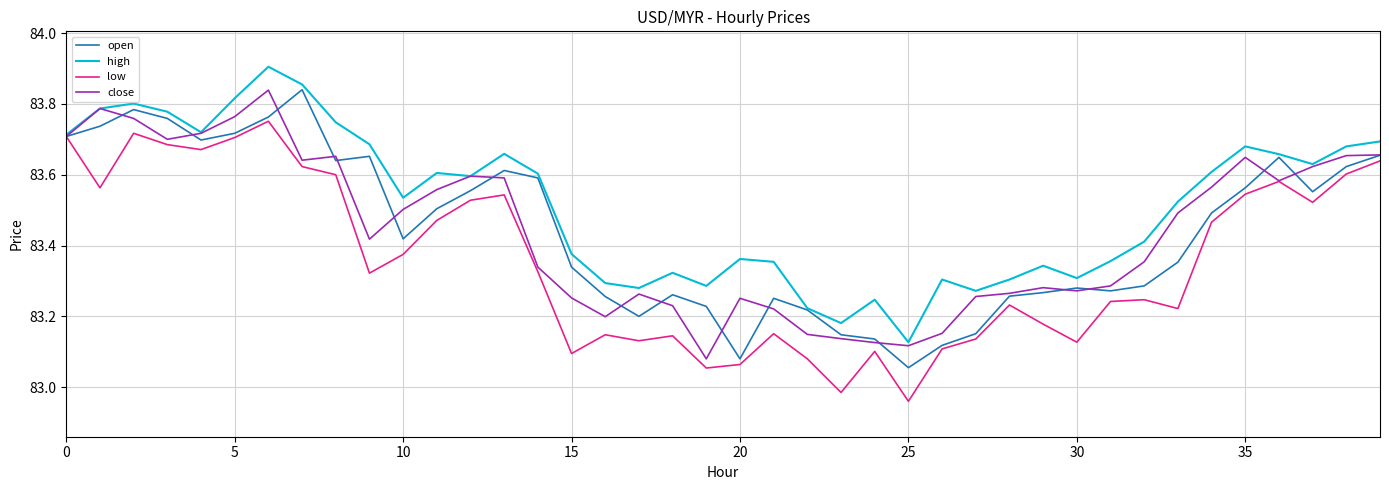

At how many categories does at least one series exceed 83?

40